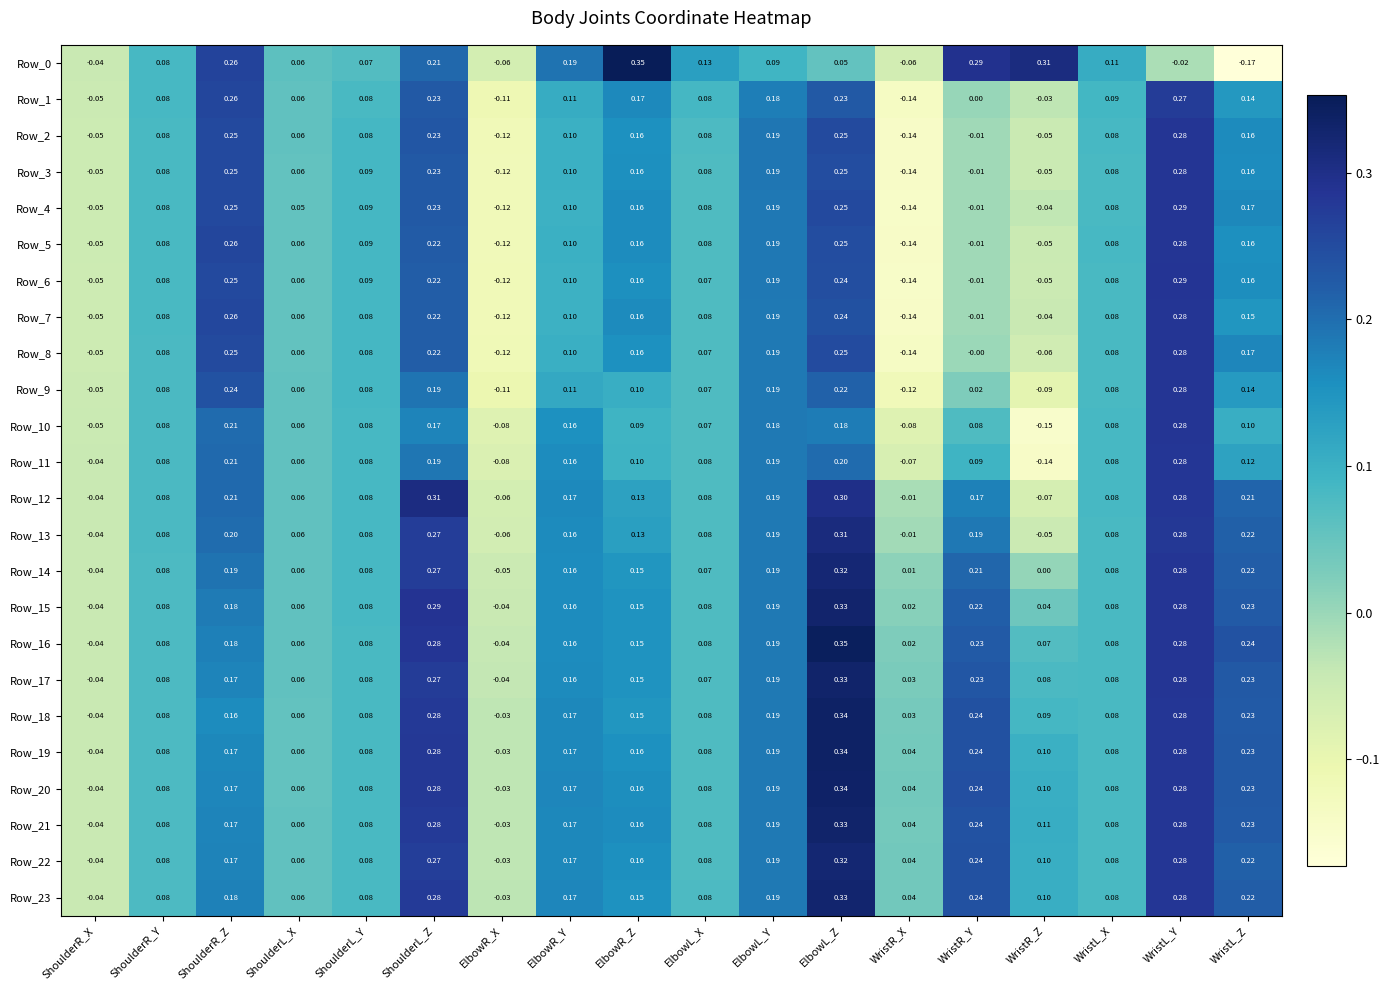

How many data points in Row_21 are less than 0?

2